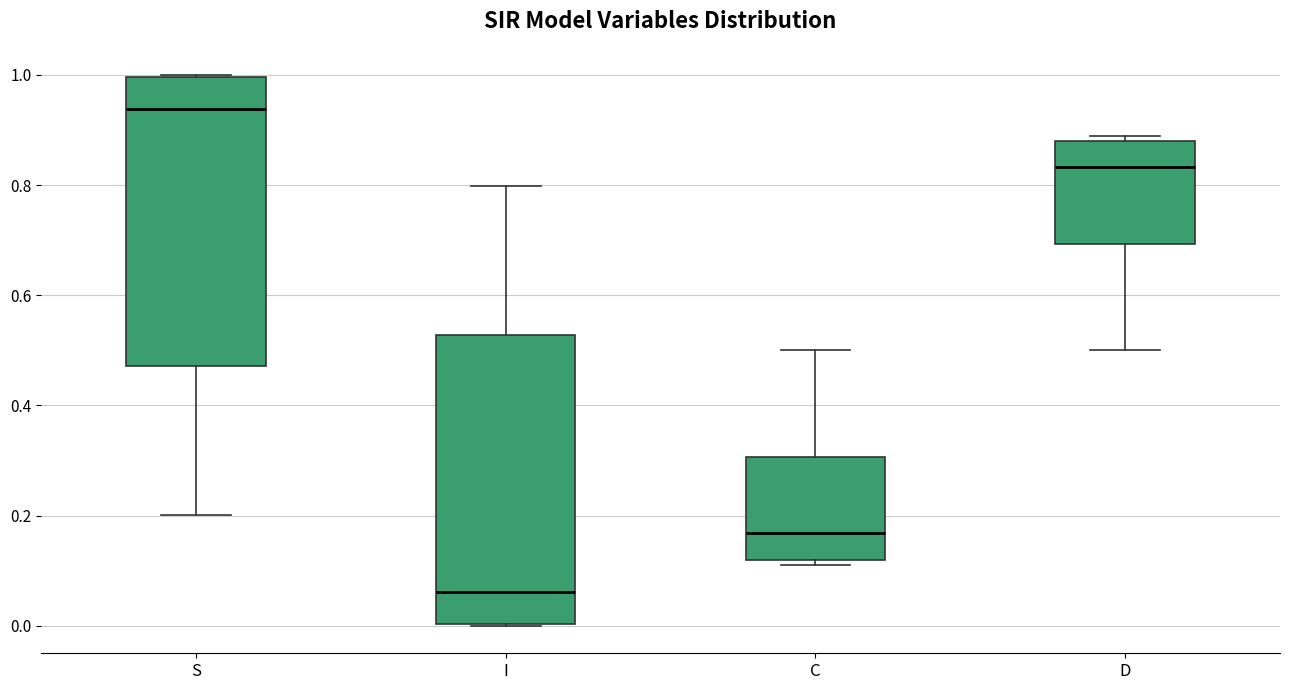

Where is the upper edge of the box for I on the y-axis? The values are not printed on the chart, so give them approximately, as read against the axis.

0.52